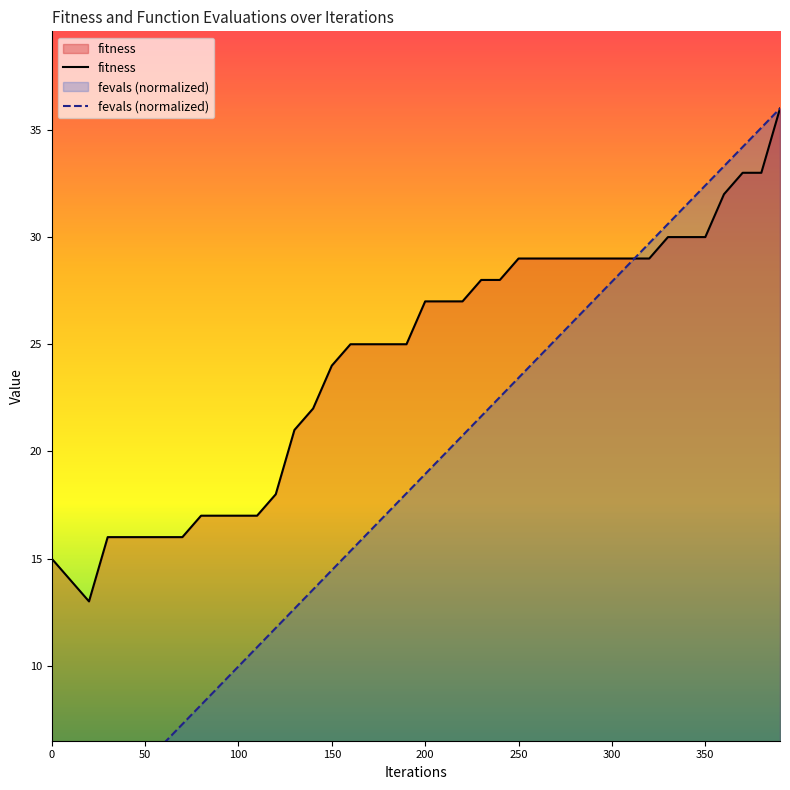

What value does the fitness series have at 80?

17.0